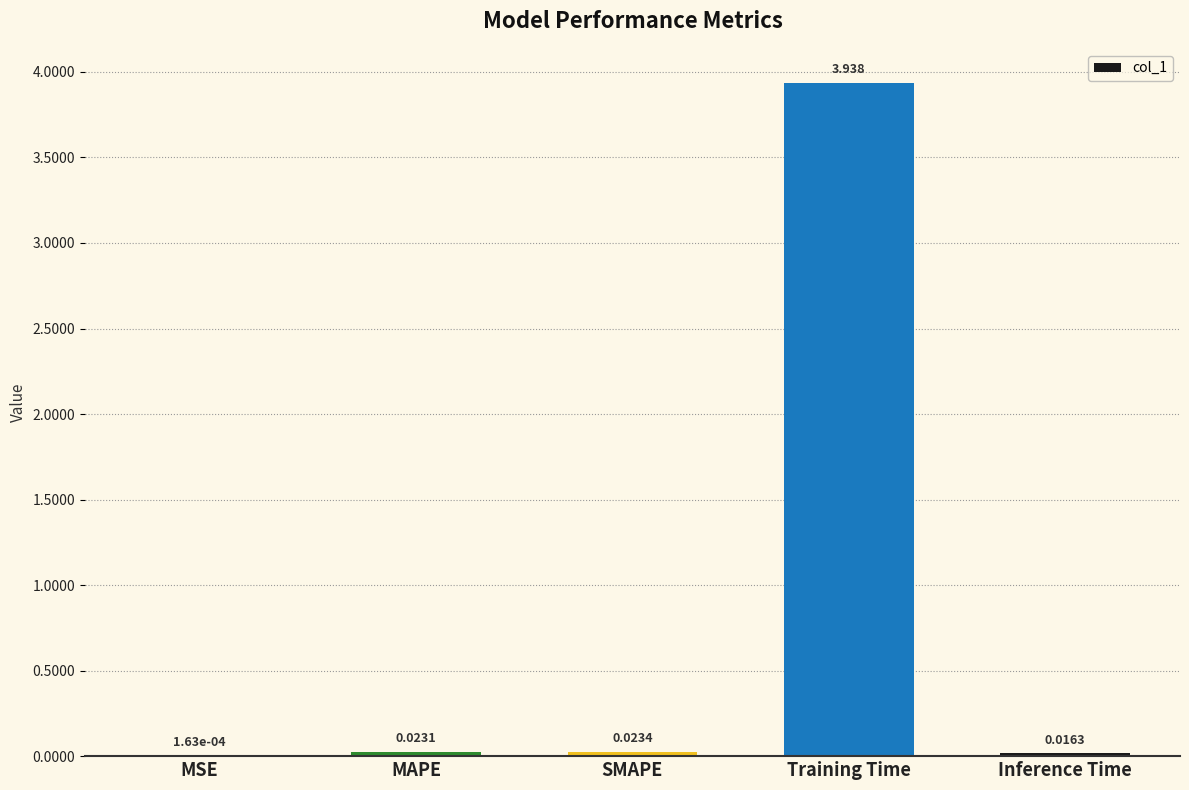

At which label is the value closest to 1?

SMAPE